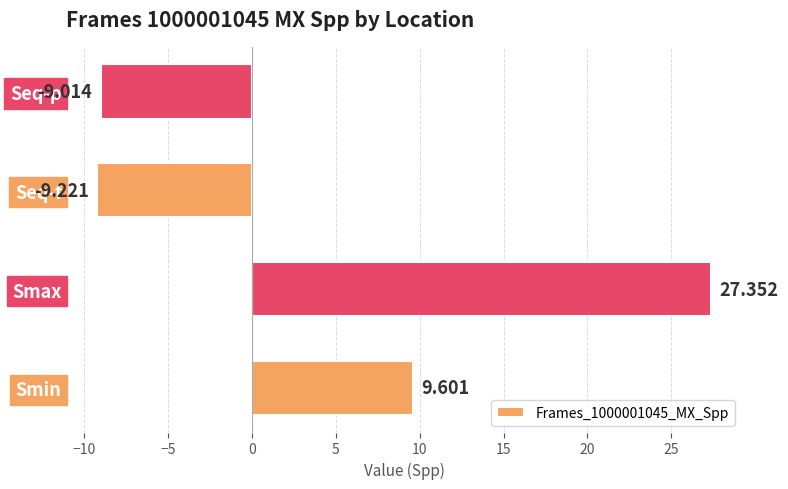

Which has a higher value, Seq-f or Smax?

Smax